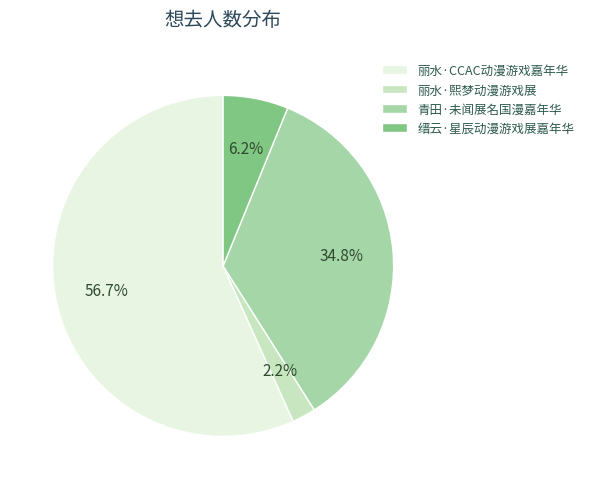

Which has a higher value, 青田·未闻展名国漫嘉年华 or 丽水·熙梦动漫游戏展?

青田·未闻展名国漫嘉年华